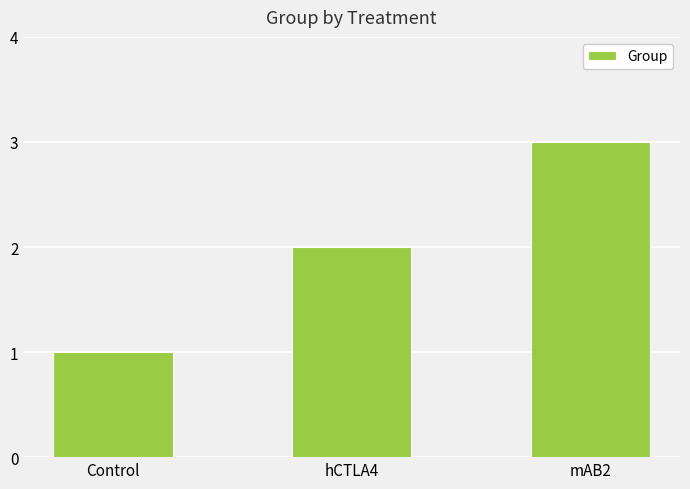

What is the greatest value displayed?

3